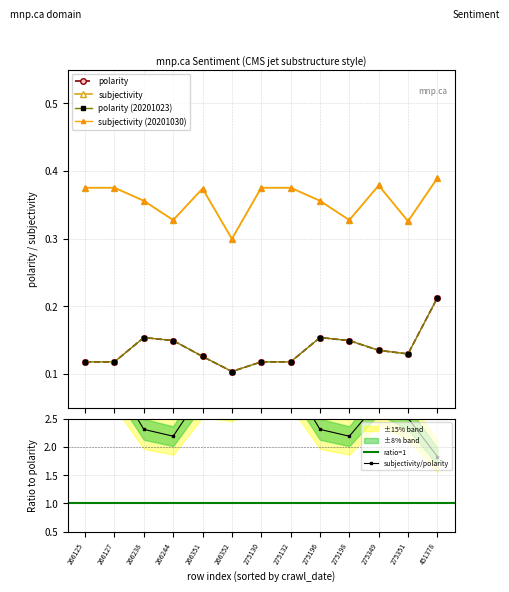

At which category is the sum across all series the highest?

451378